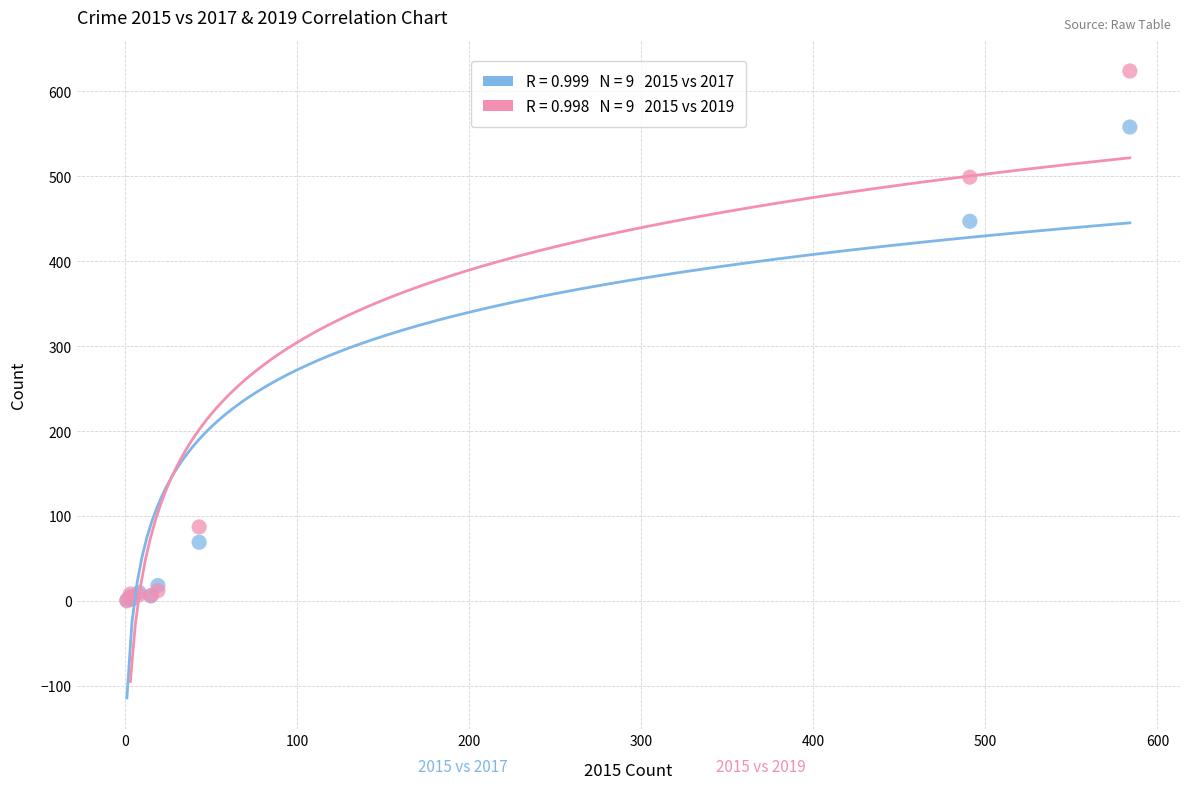

Across all series, what Y value is closest to 312?

447